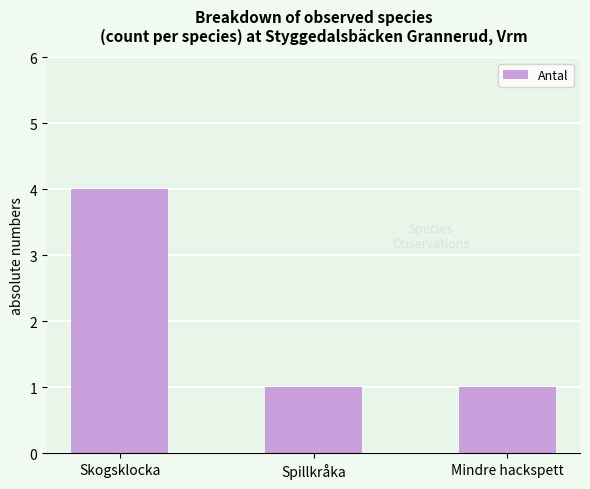

What is the smallest value displayed?

1